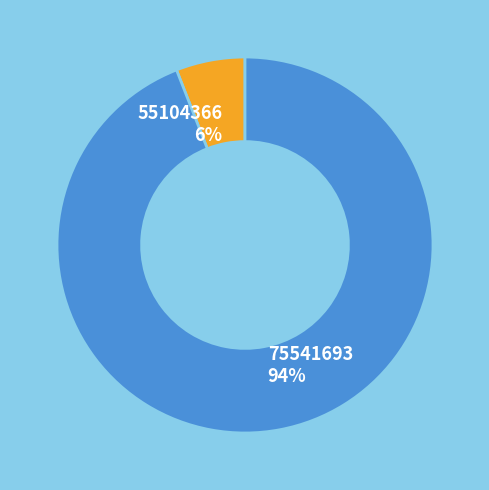

To the nearest percent, what is the difference between the largest and smallest slice percentages?

88%